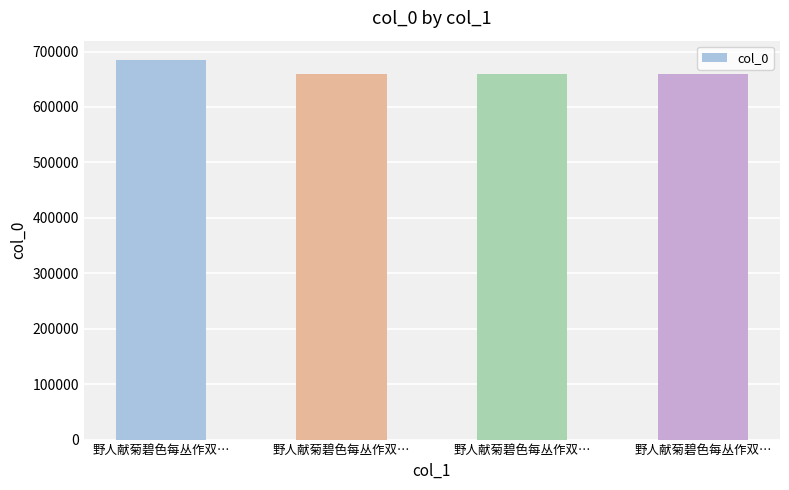

Reading left to right, transcribe all the data shown in this chart.

685337	659046	659047	659048